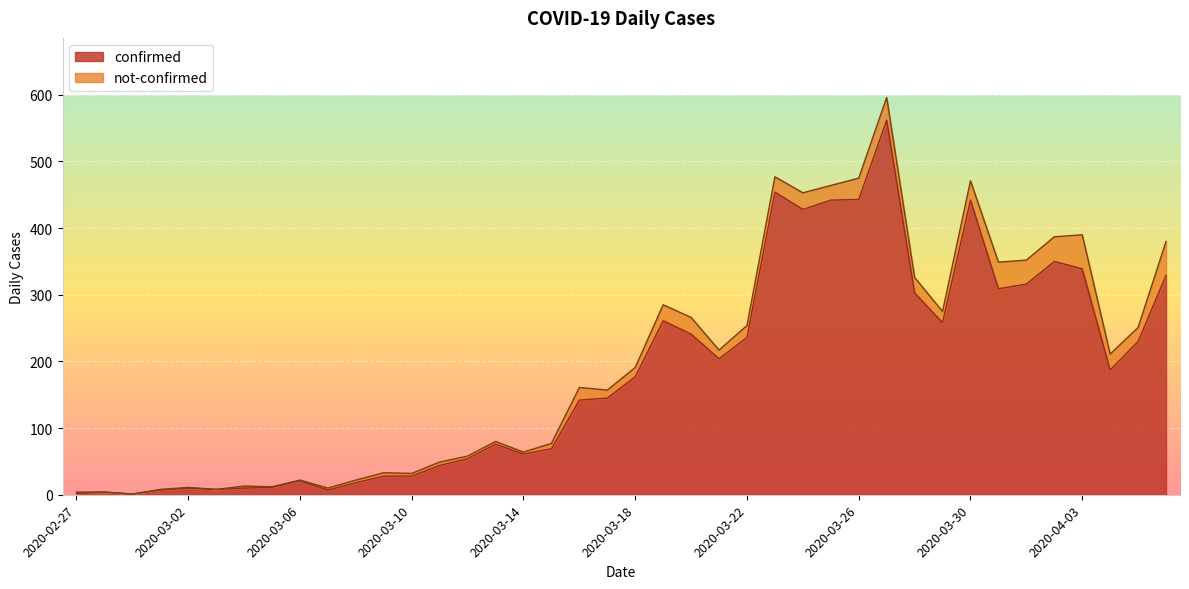

Which label corresponds to the largest value in the chart?

2020-03-27